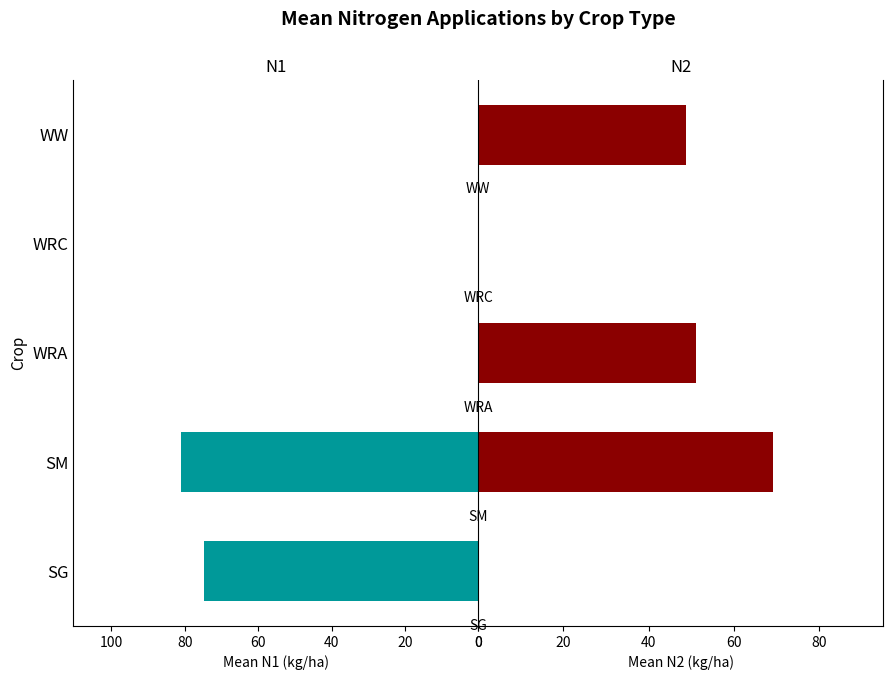

The value of N1 at 60 is 0.0. True or false?

True